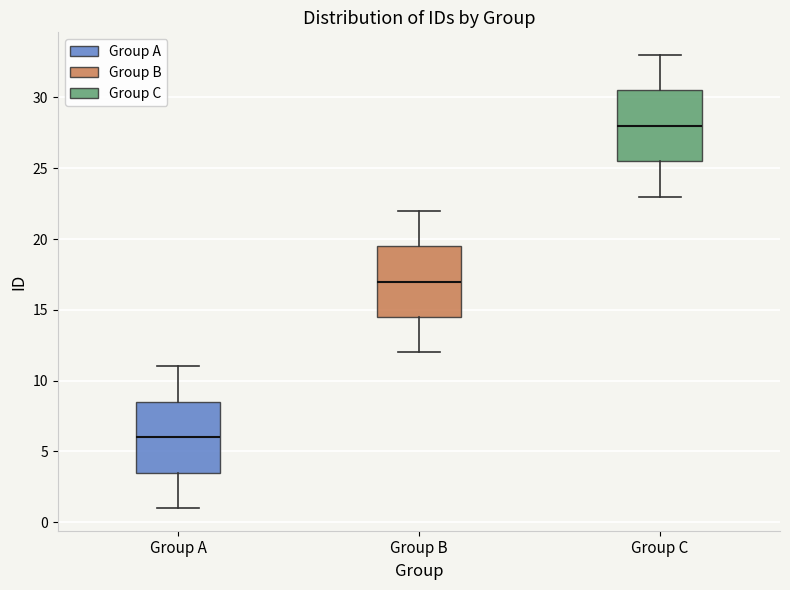

Where is the upper edge of the box for Group C on the y-axis? The values are not printed on the chart, so give them approximately, as read against the axis.

30.5